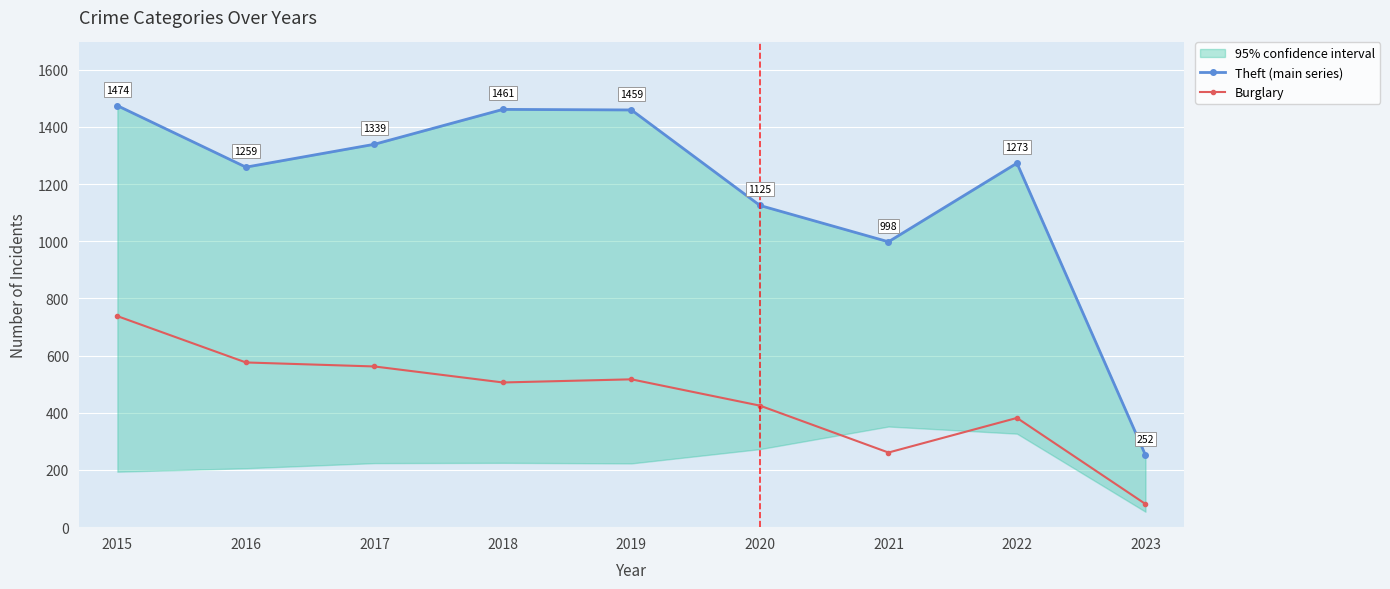

Rank the series at 2021 from lowest to highest value.

Burglary, Theft (main series)